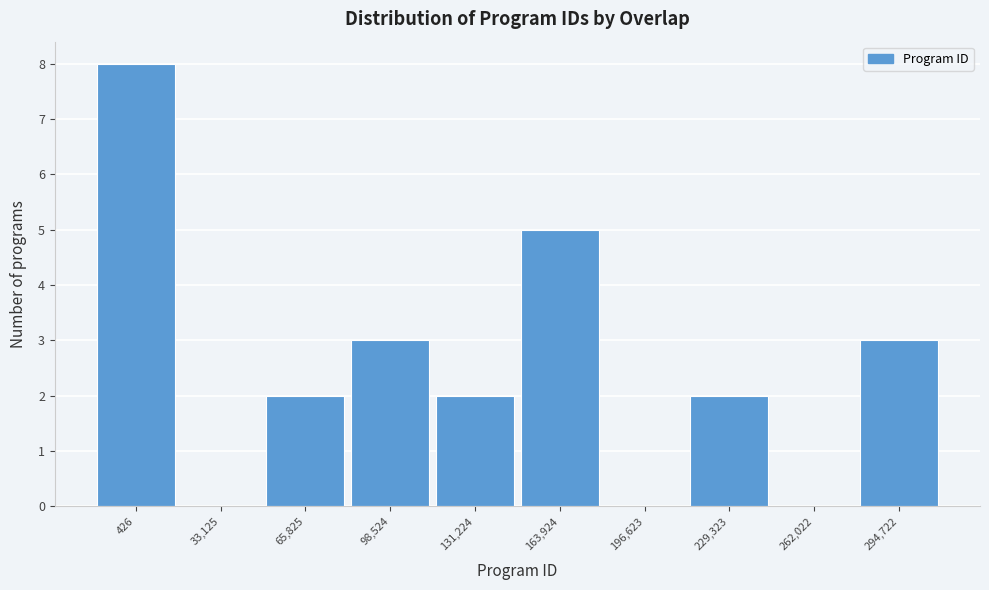

Reading left to right, extract all data points from this chart.

426=8	33,125=0	65,825=2	98,524=3	131,224=2	163,924=5	196,623=0	229,323=2	262,022=0	294,722=3